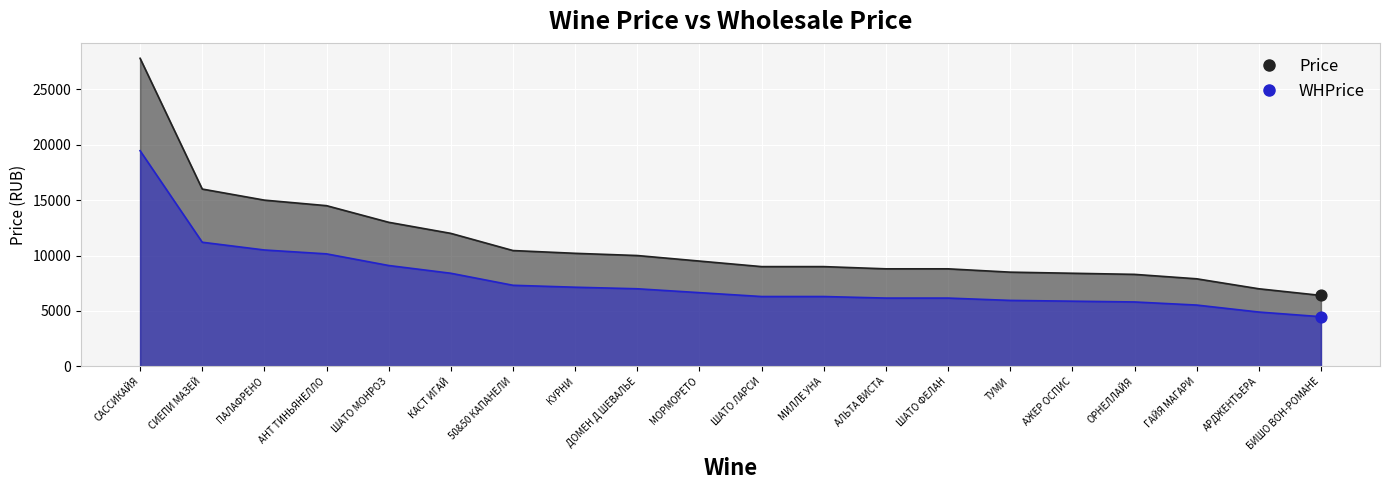

What are all the series names shown in the legend?

Price, WHPrice